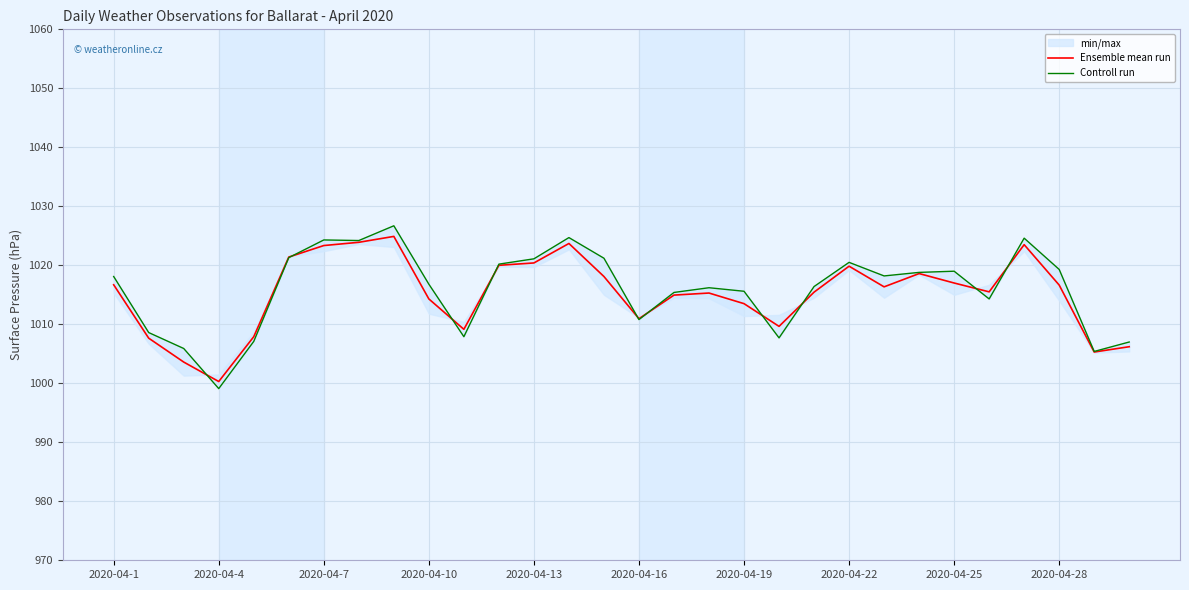

What is the minimum value for Ensemble mean run?

1000.3